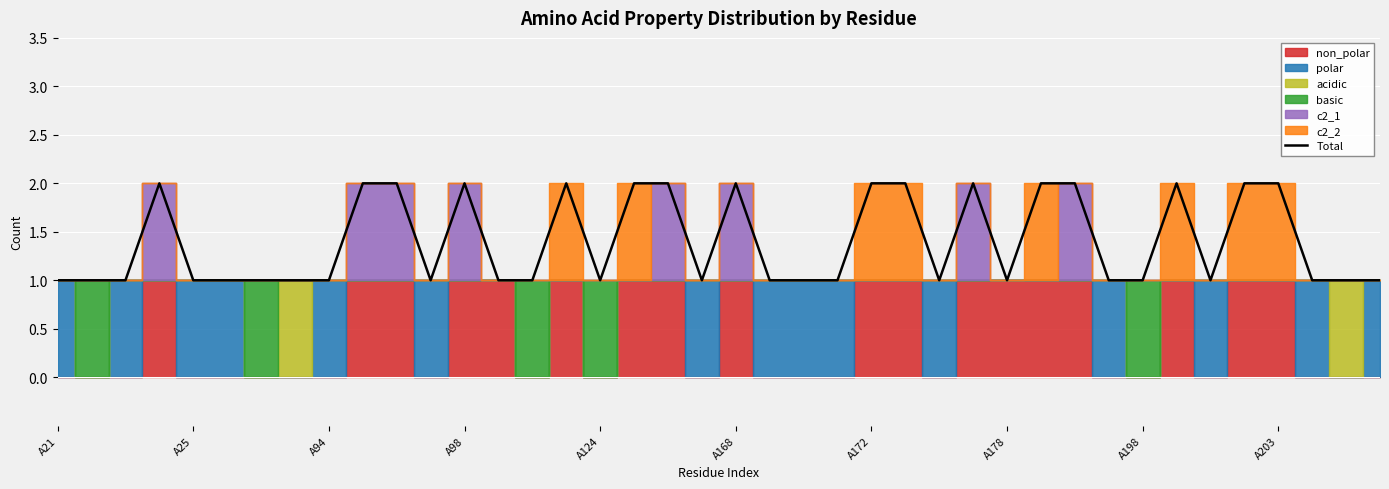

The Total series shows 2 at A98. True or false?

True